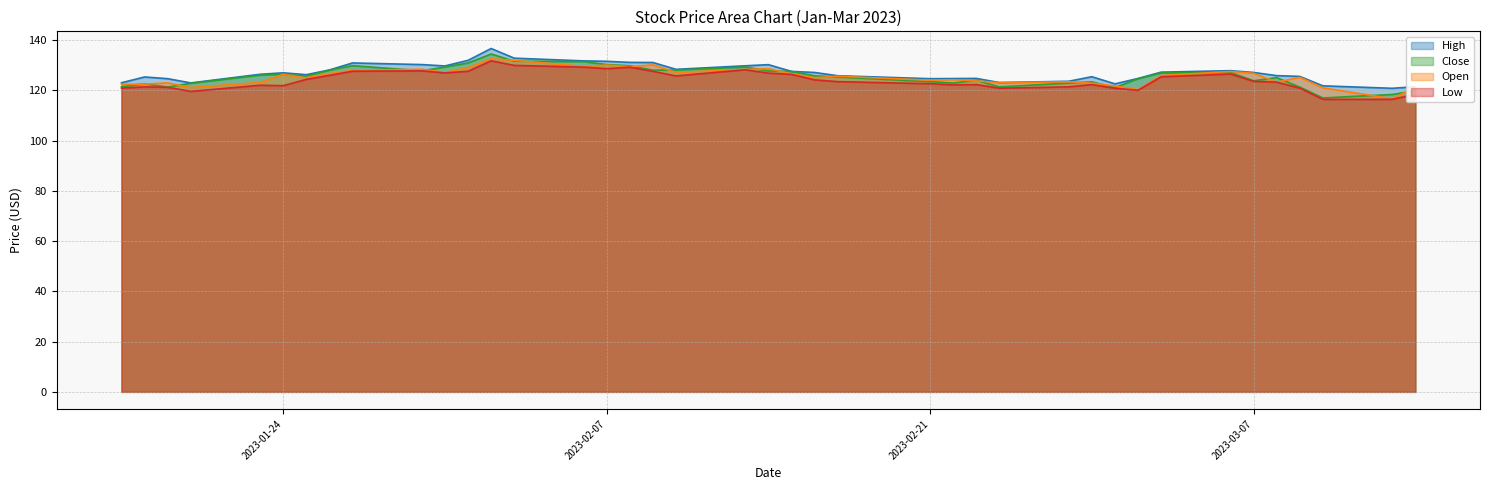

Which series has the largest total across all categories?

High